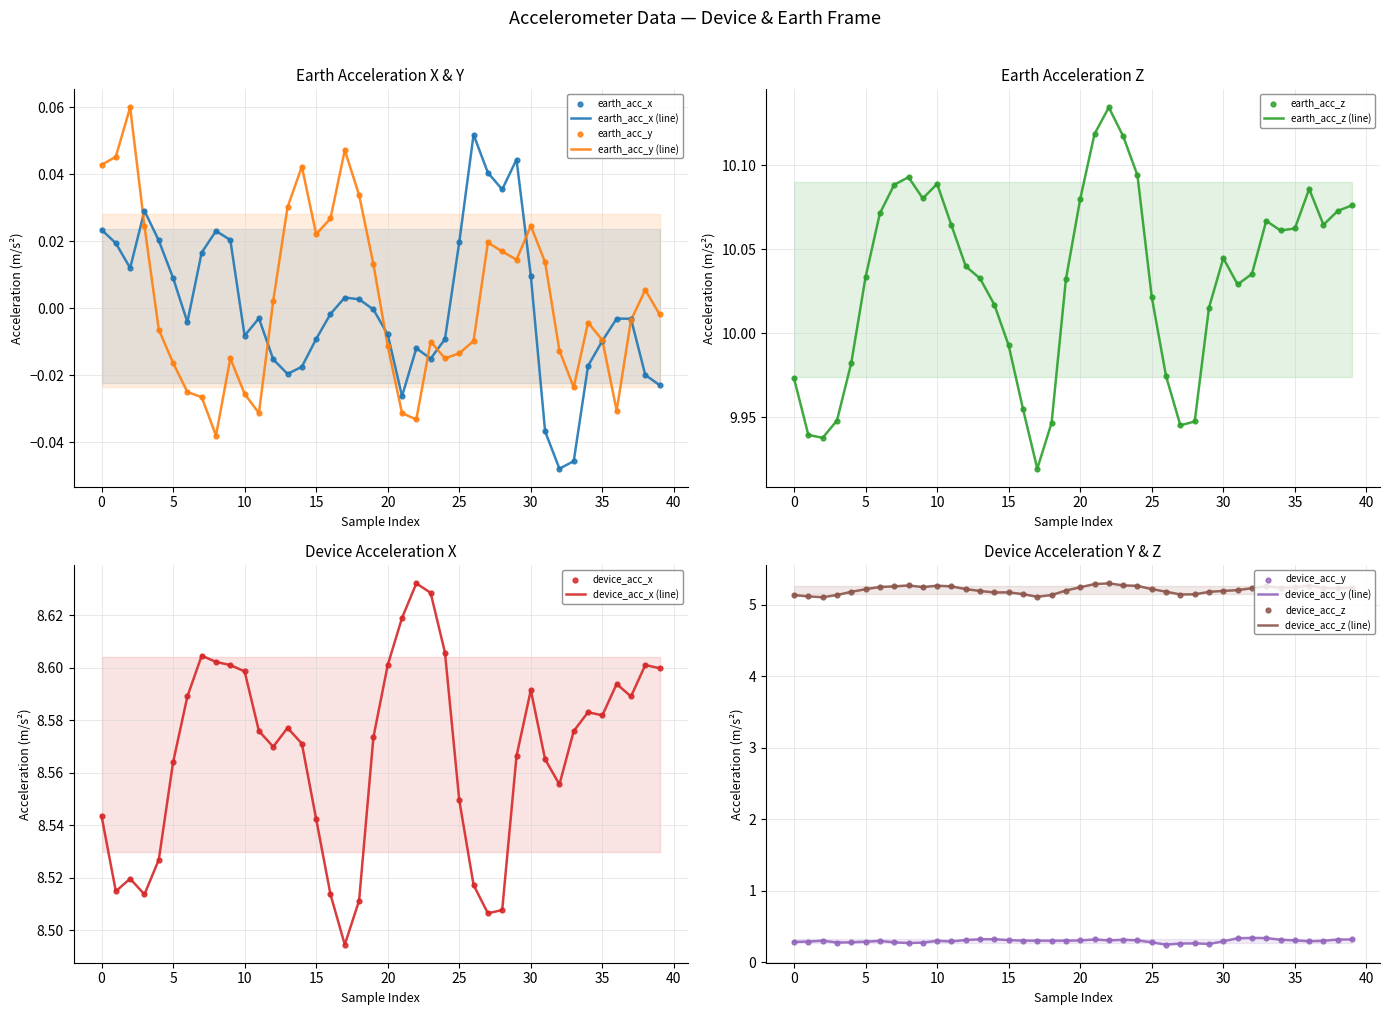

At which category is the sum across all series the highest?

22